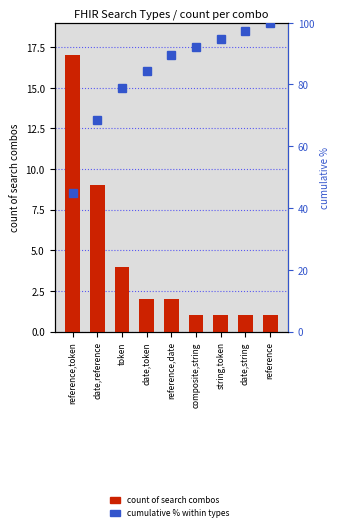

Read the count of search combos value at string,token.

1.0